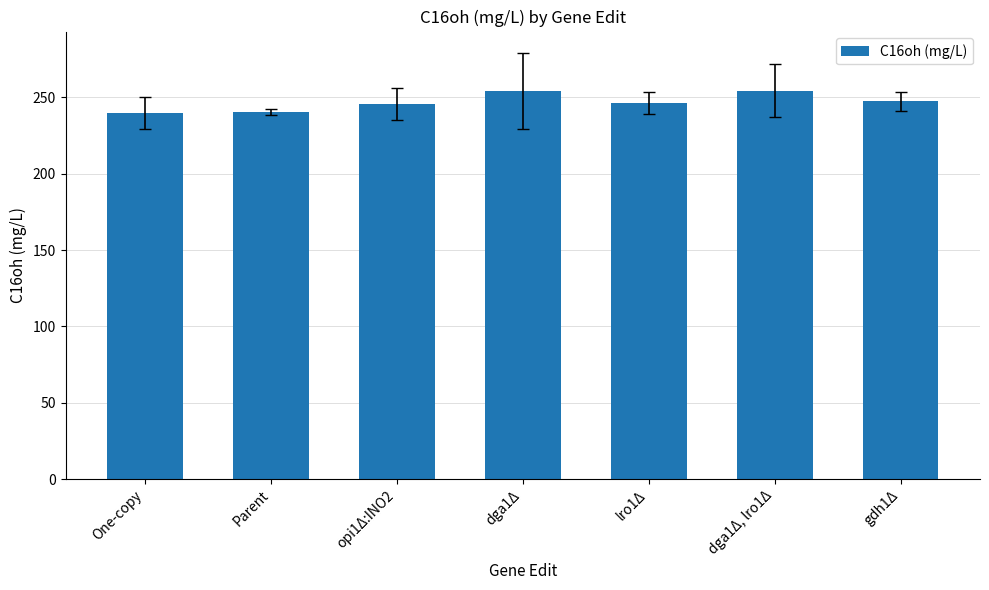

What is the label of the 4th bar from the right?

dga1Δ